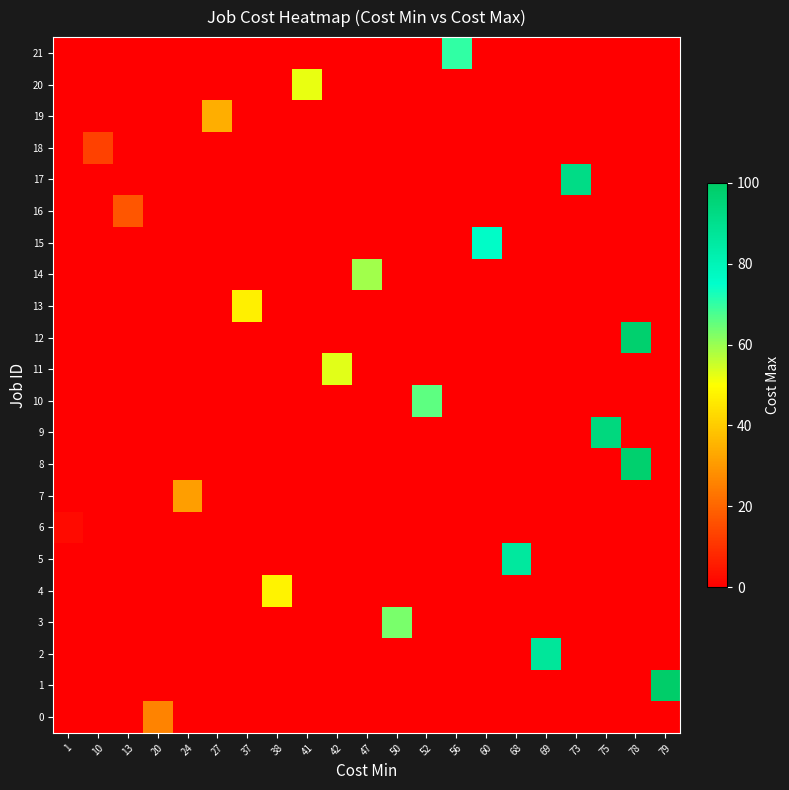

Which series changed the most between 10 and 60?

15